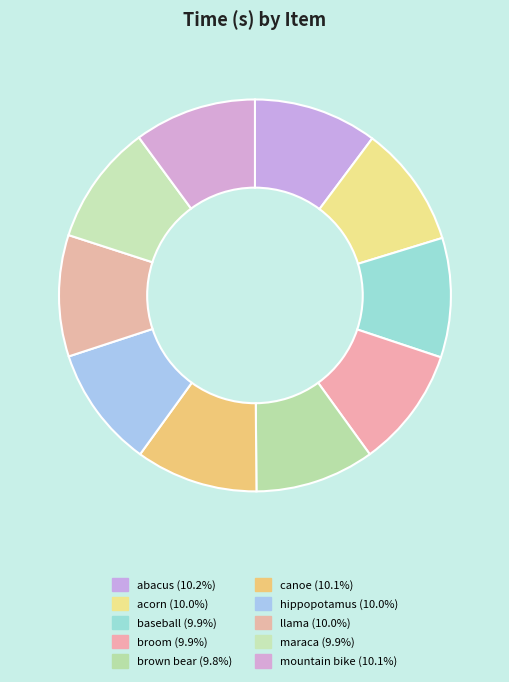

Count the number of slices in the pie.

10